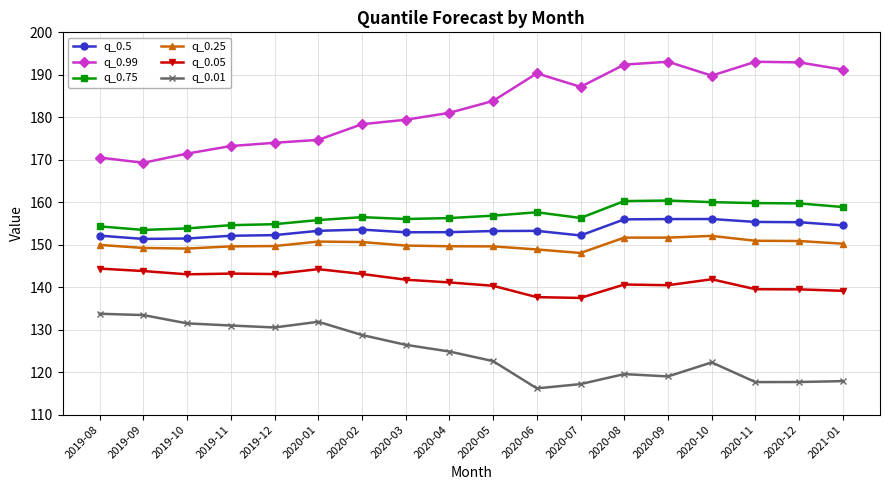

Which series has the largest range (max minus min)?

q_0.99